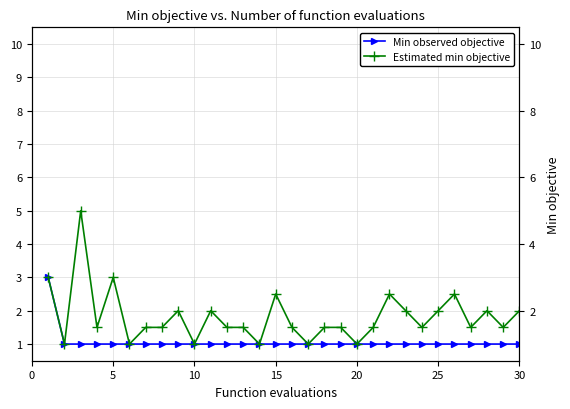

Is it true that Min observed objective equals 1.7 at 20?

False